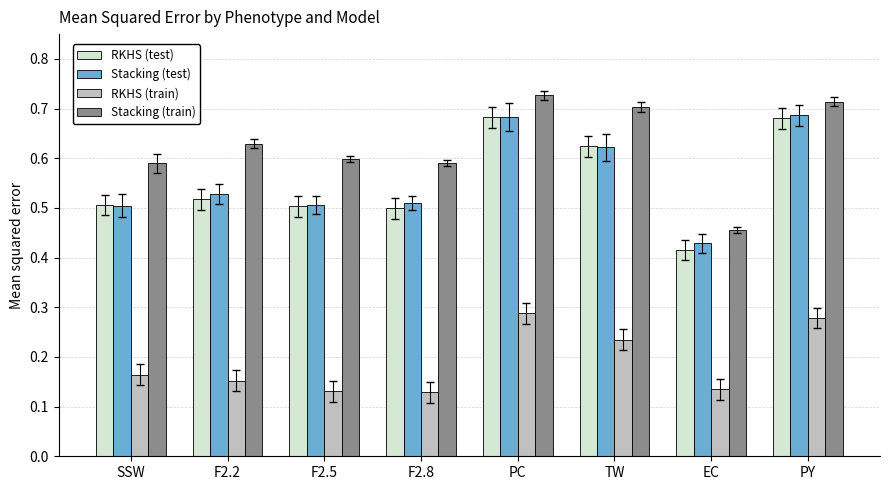

Which series has the largest total across all categories?

Stacking (train)